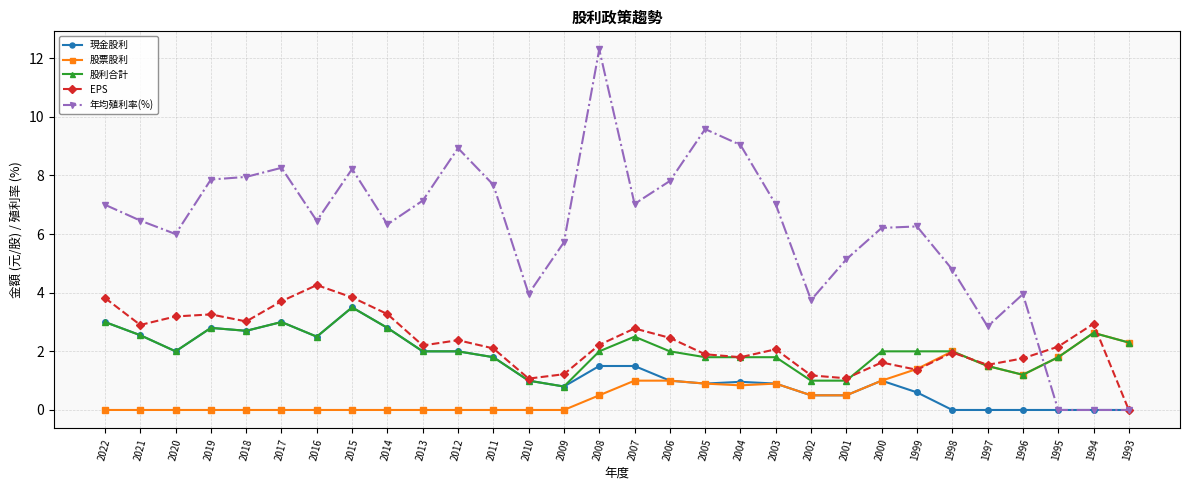

Which category has the highest value in the 現金股利 series?

2015